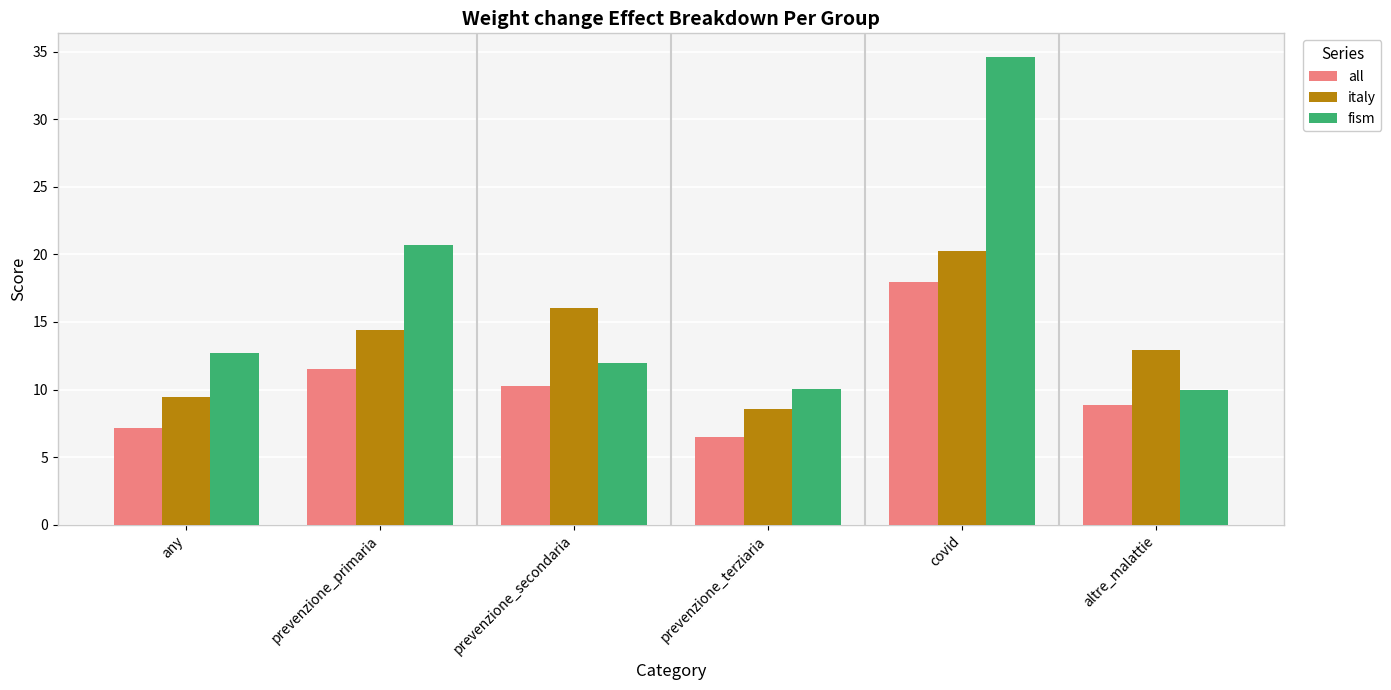

What are all the series names shown in the legend?

all, italy, fism